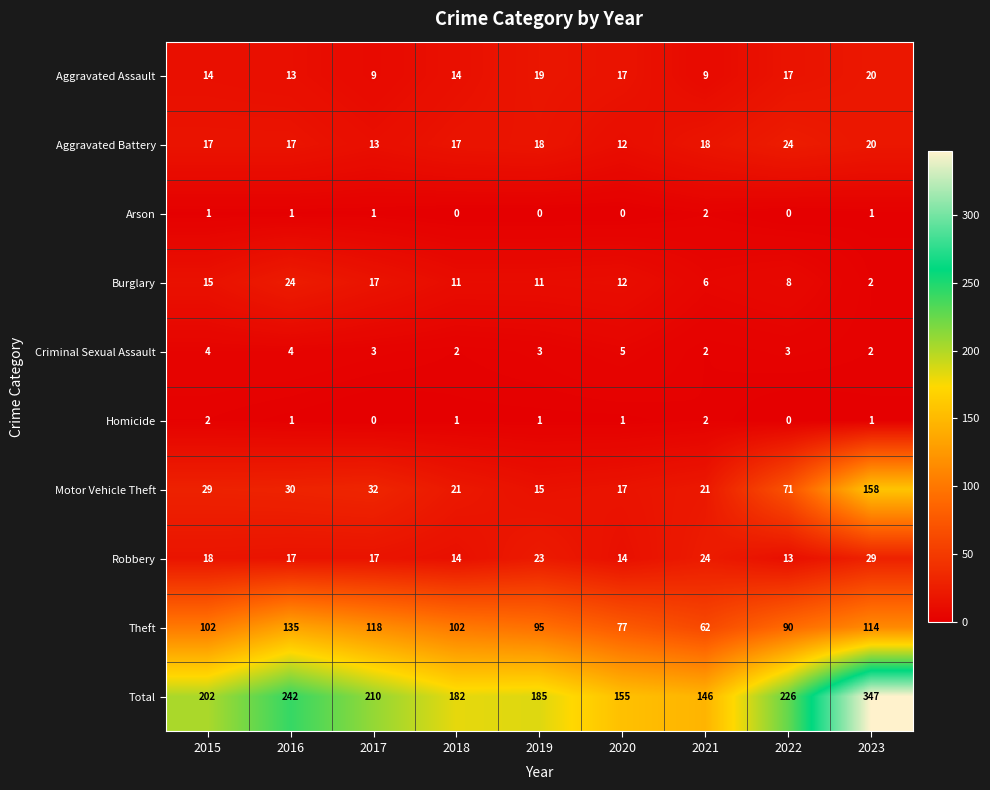

The value of Criminal Sexual Assault at 2019 is 2. True or false?

False